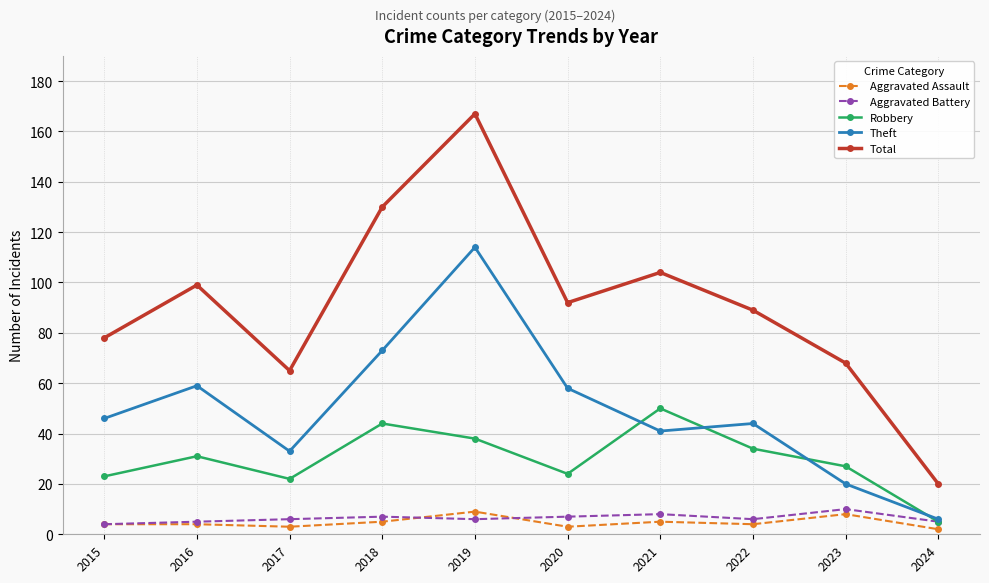

Where is the first local minimum for Theft?

2017